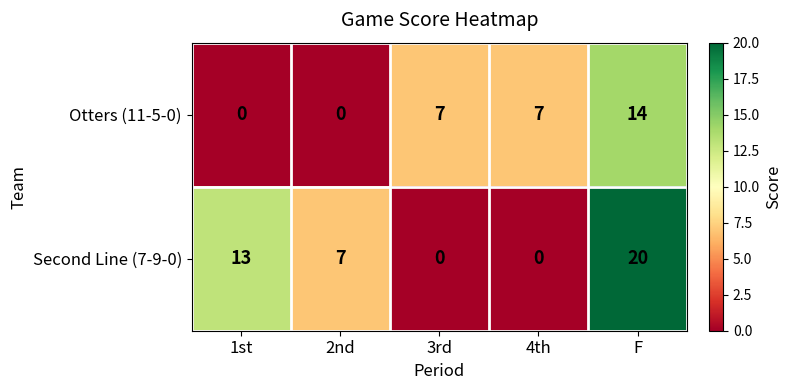

What is the difference between the highest and lowest values at F?

6